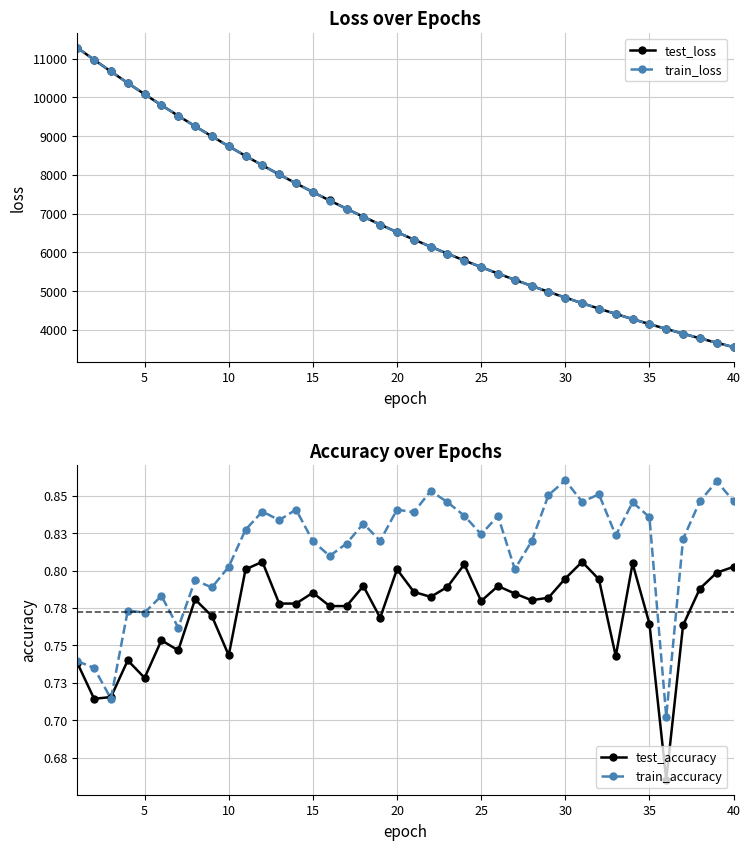

What is the minimum value for train_loss?

3554.8